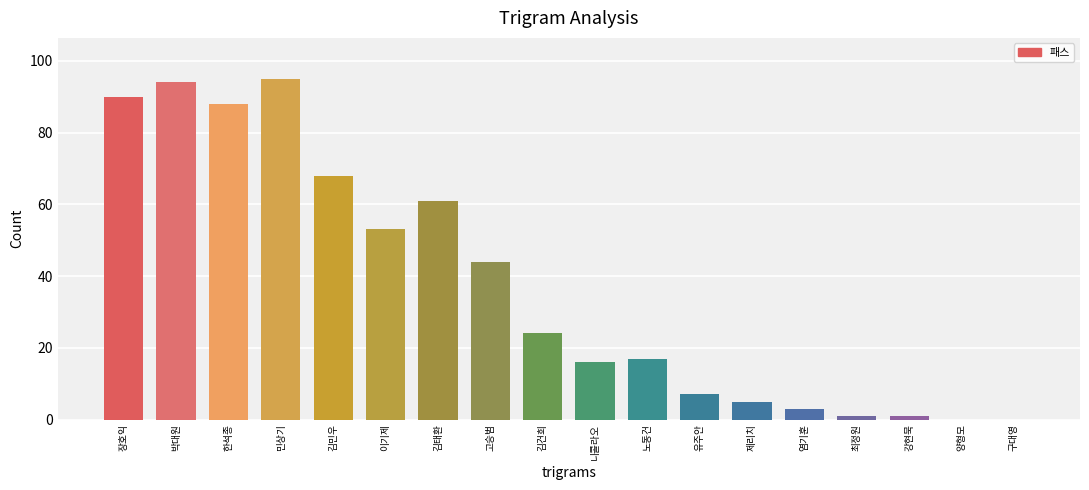

Between 양형모 and 한석종, which is larger?

한석종